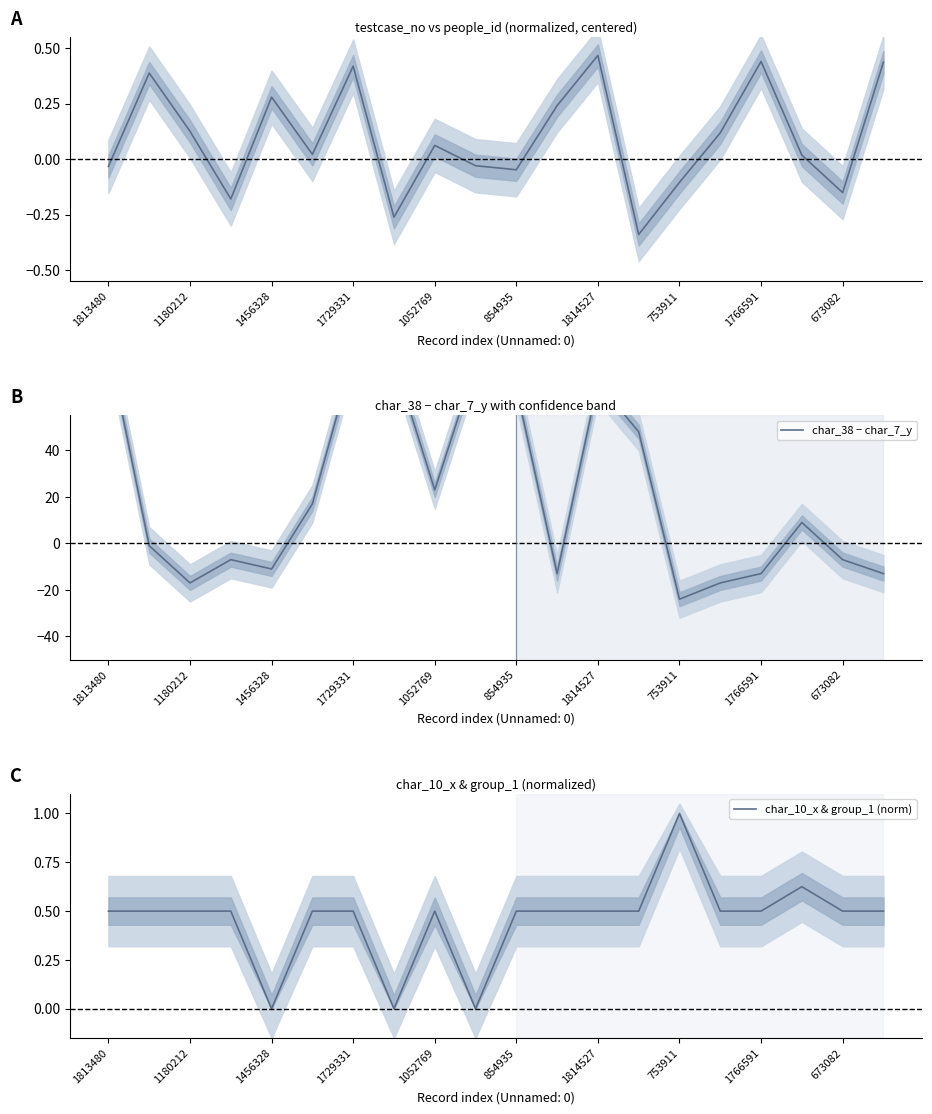

The value of char_10_x & group_1 (norm) at 15 is 0.5. True or false?

True